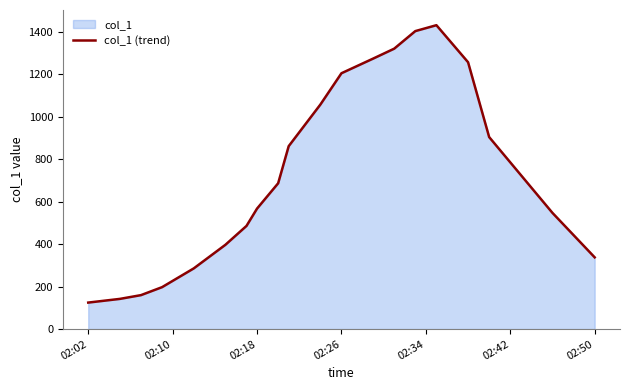

How many points are higher than both their immediate neighbors (excluding endpoints)?

1